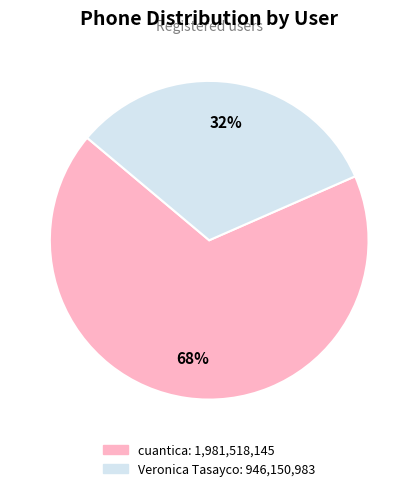

How many slices are in this pie chart?

2